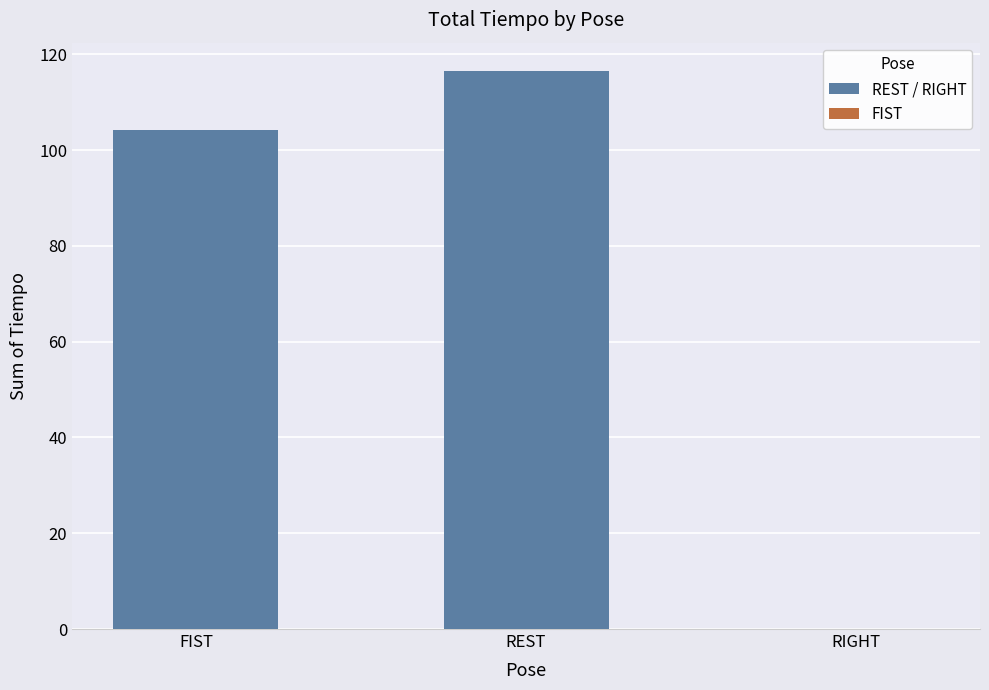

What position from the right is REST?

1